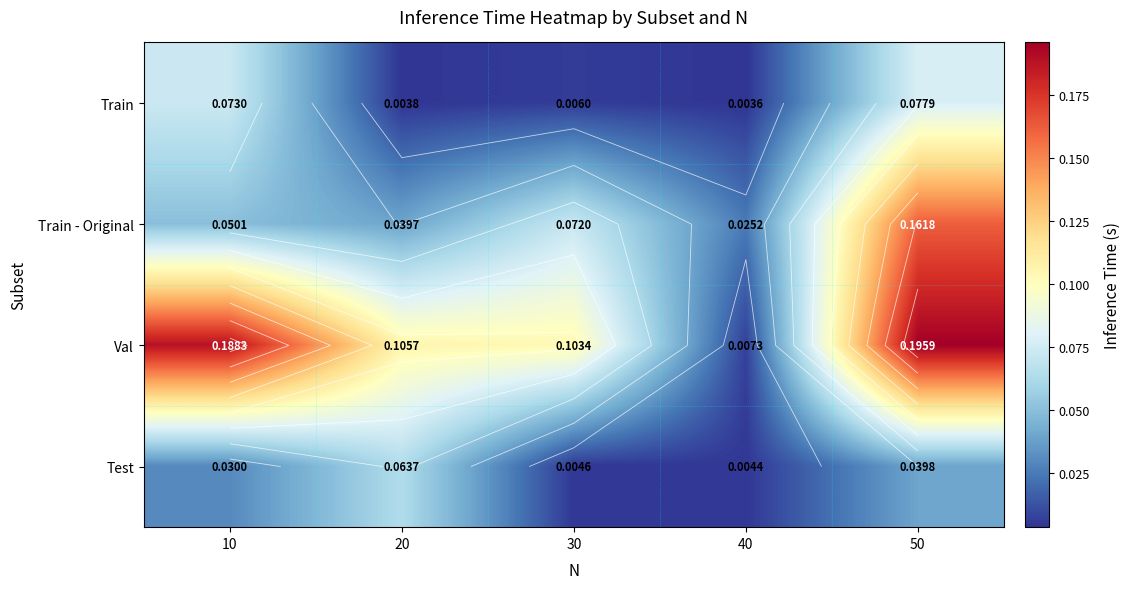

Which has a higher value, 40 or 50?

50